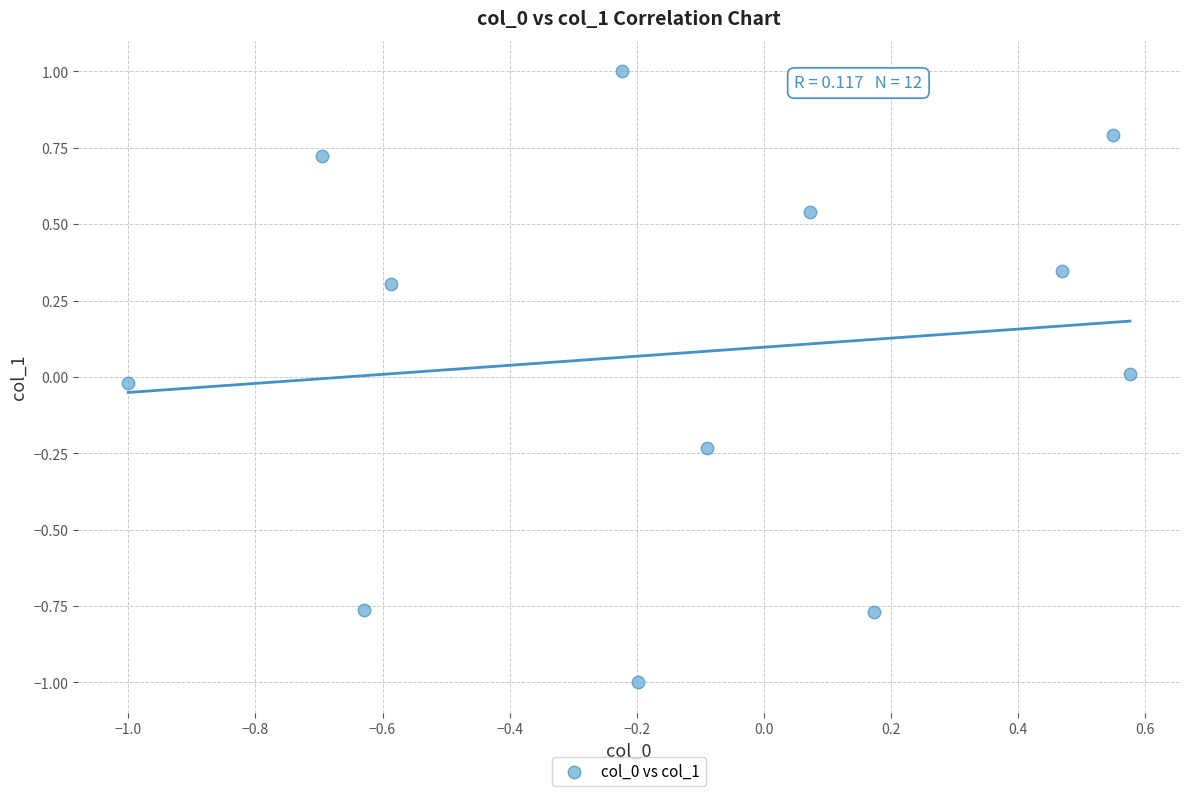

What is the range of X values (max minus min)?

1.6